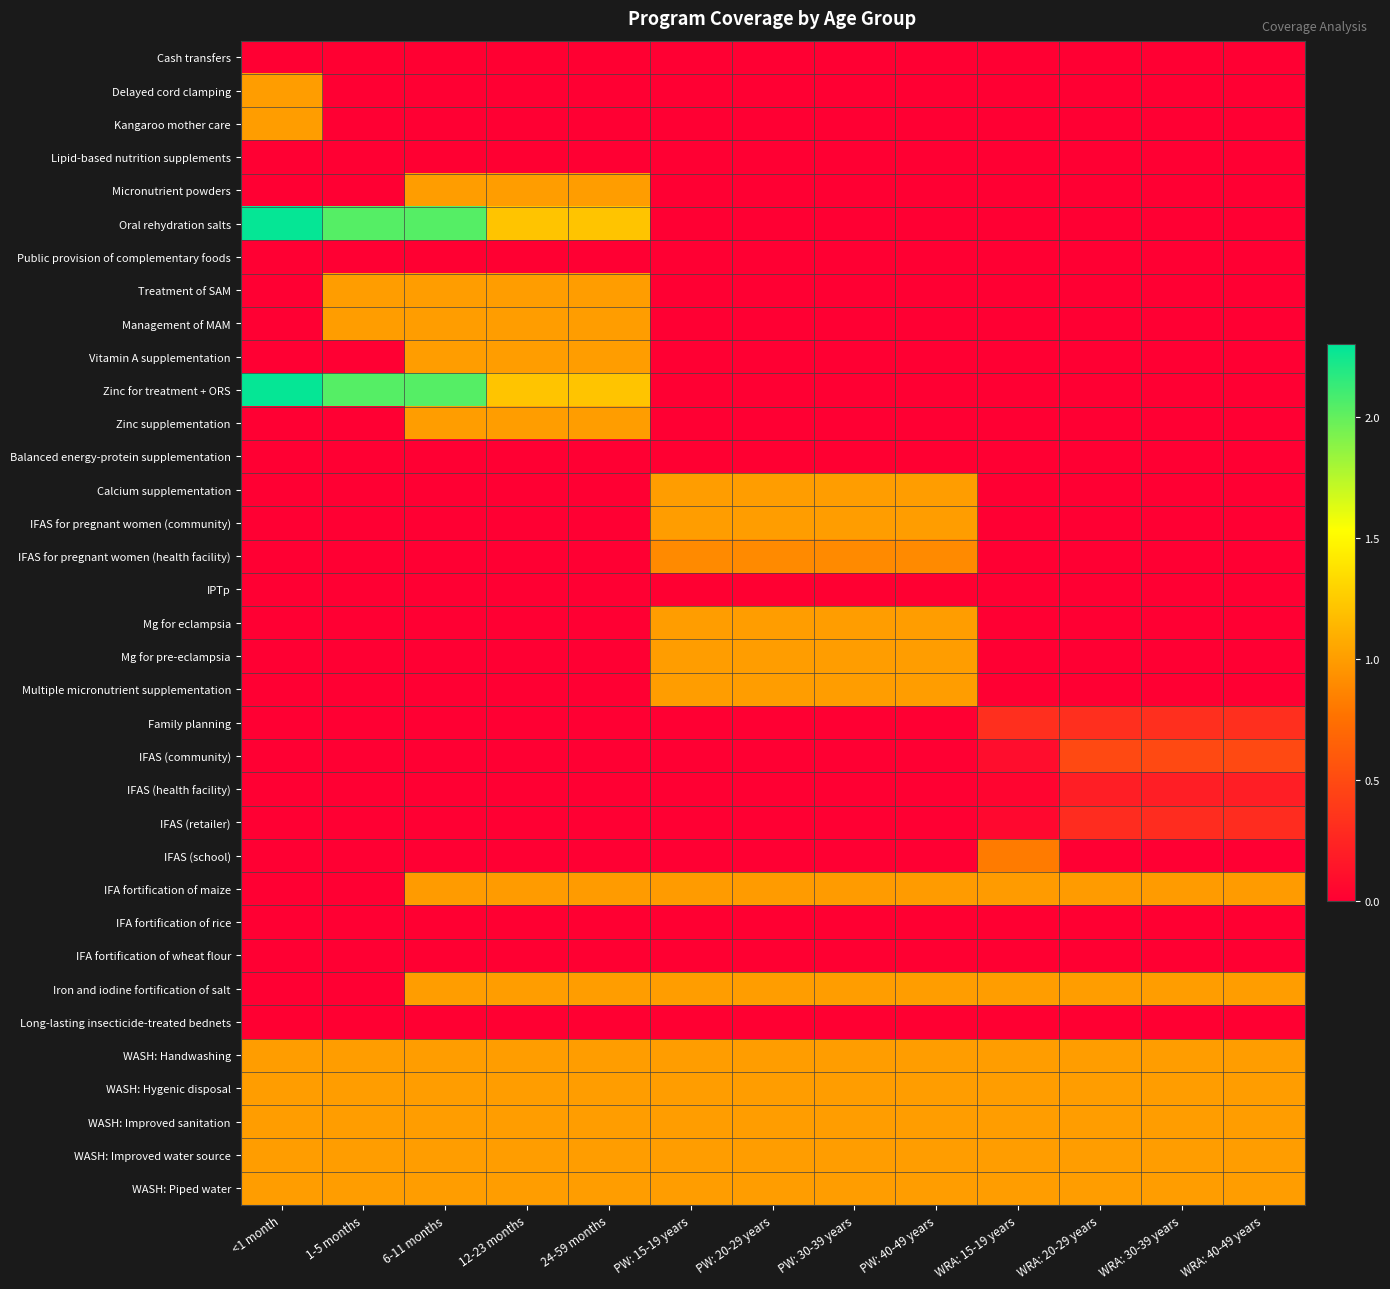

What is the total value across all series at 6-11 months?

16.1